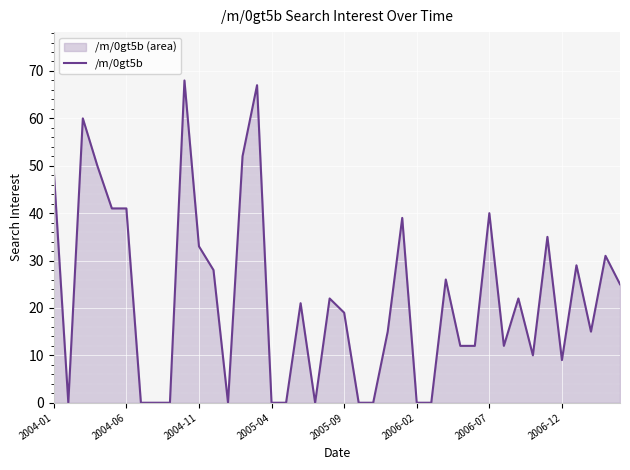

What is the maximum value shown in the chart?

68